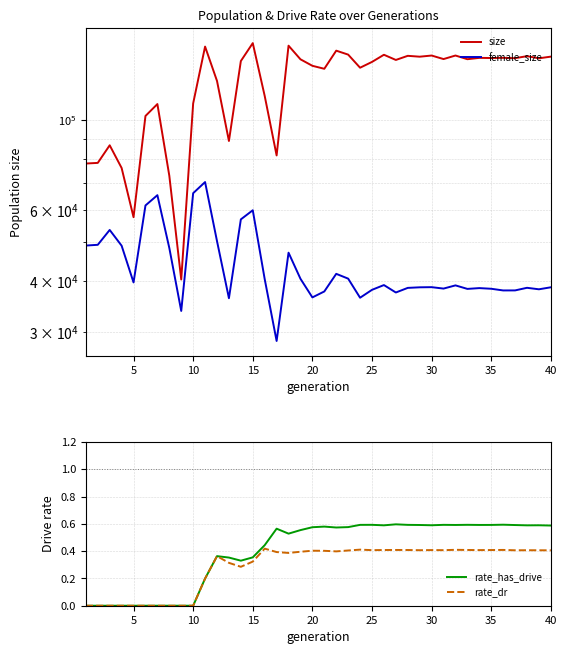

In rate_dr, how many points are lower than both neighbors (excluding endpoints)?

8